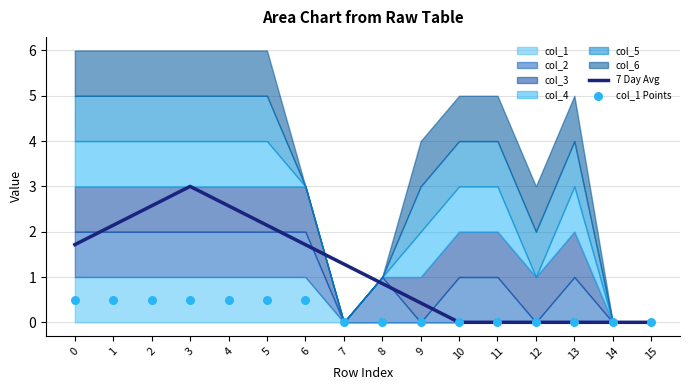

Which series reaches the minimum Y coordinate?

7 Day Avg